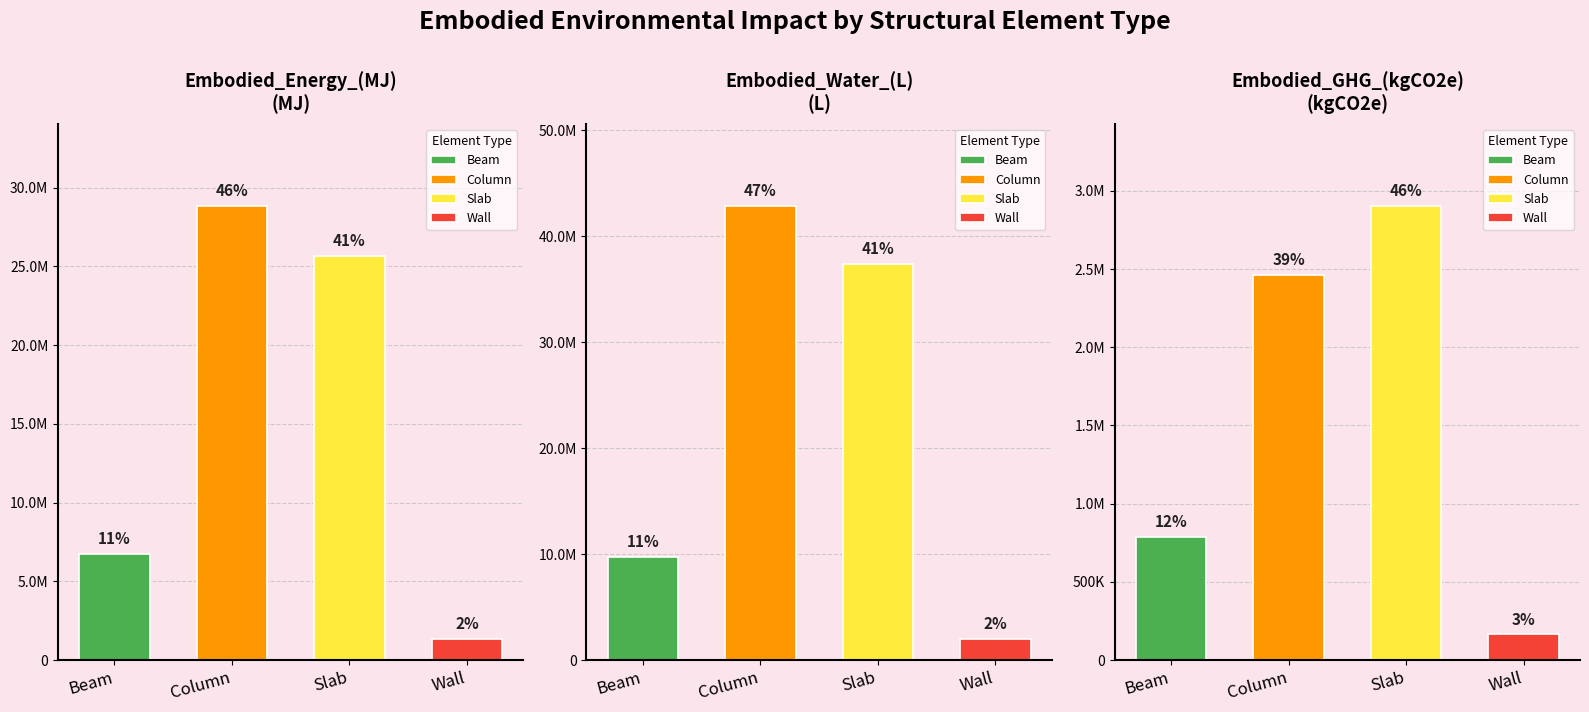

True or false: Embodied_Energy_(MJ) has a value of 8664527.3 at Column.

False